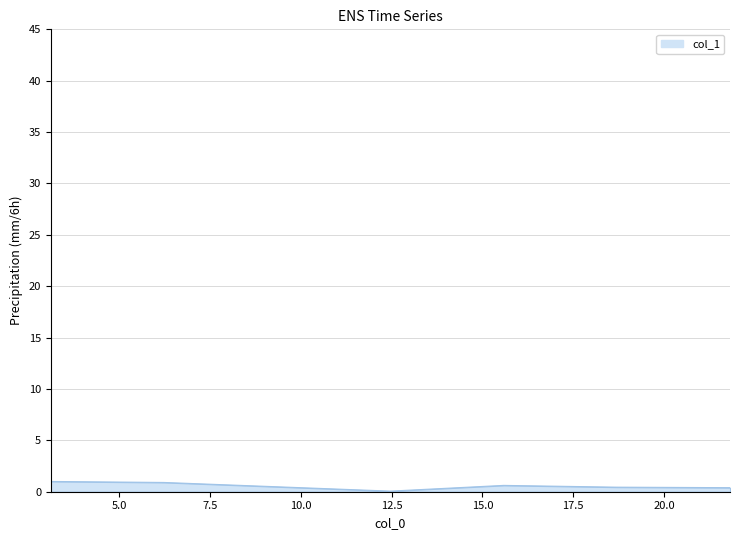

What is the greatest value displayed?

1.0